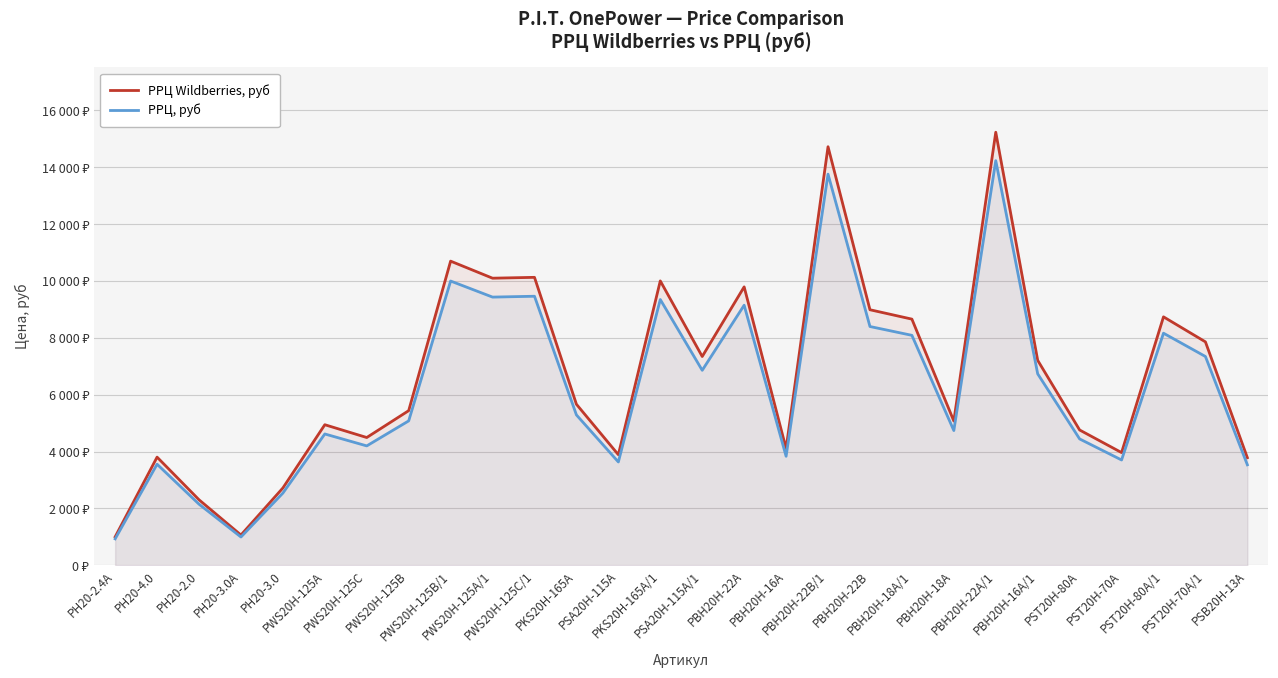

True or false: РРЦ Wildberries, руб and РРЦ, руб intersect in this chart.

False